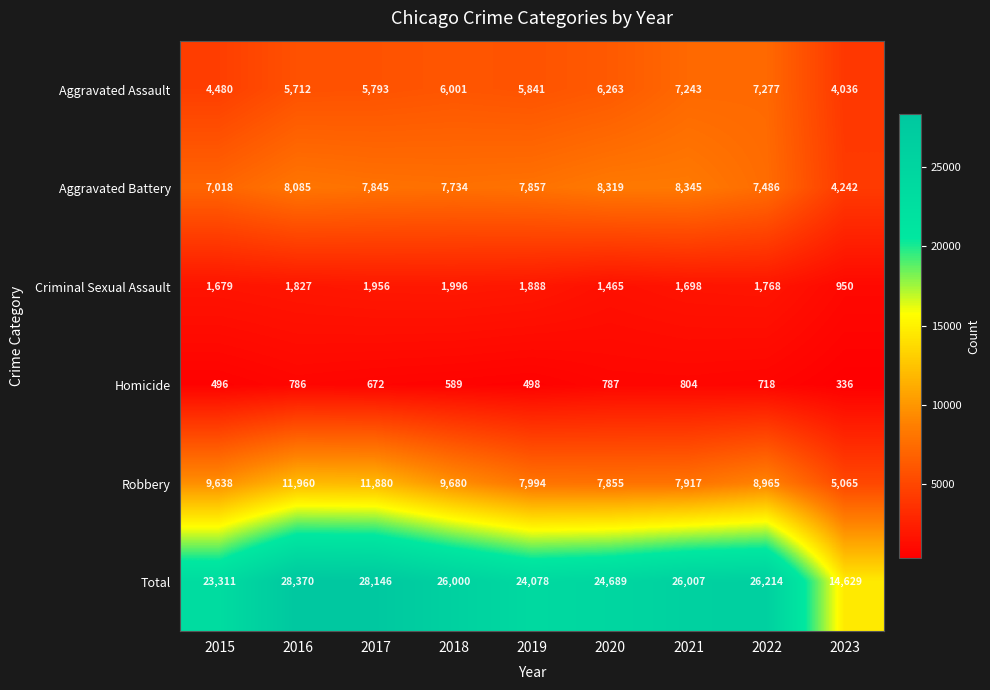

True or false: Aggravated Assault has a value of 9315 at 2016.

False